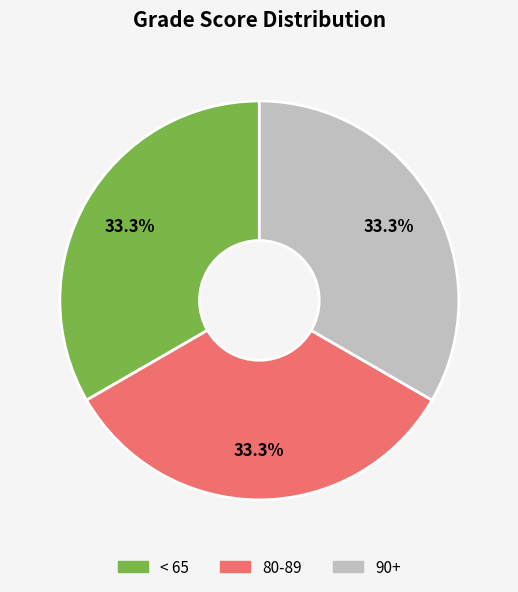

Does any single category account for the majority?

No